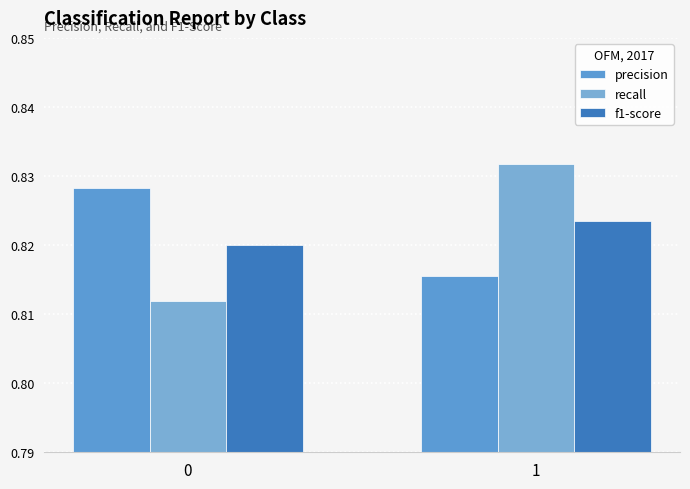

What is the value of the recall bar at the 2nd from the left?

0.8